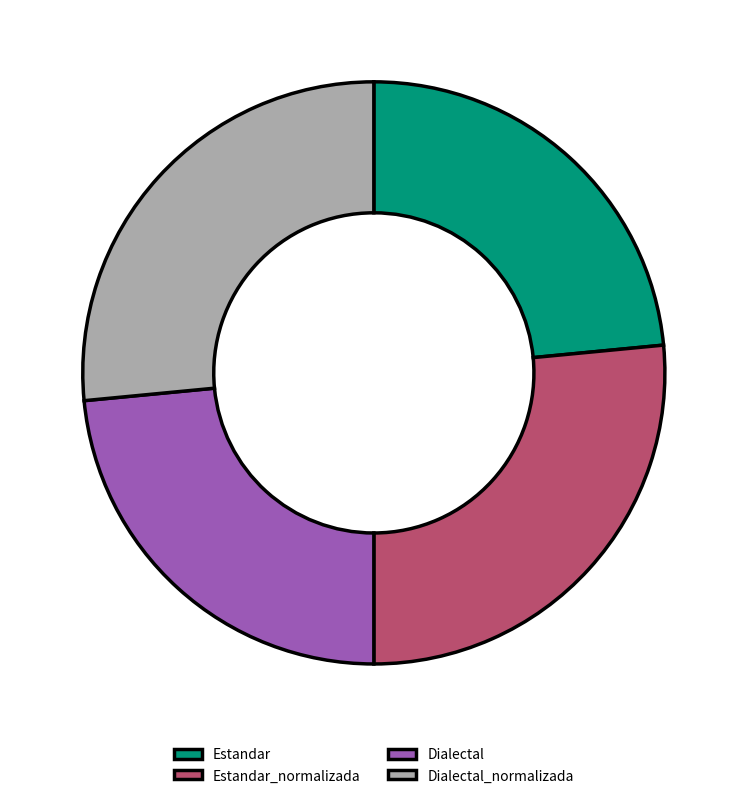

What is the ratio of the value at Estandar to the value at Dialectal_normalizada?

0.9